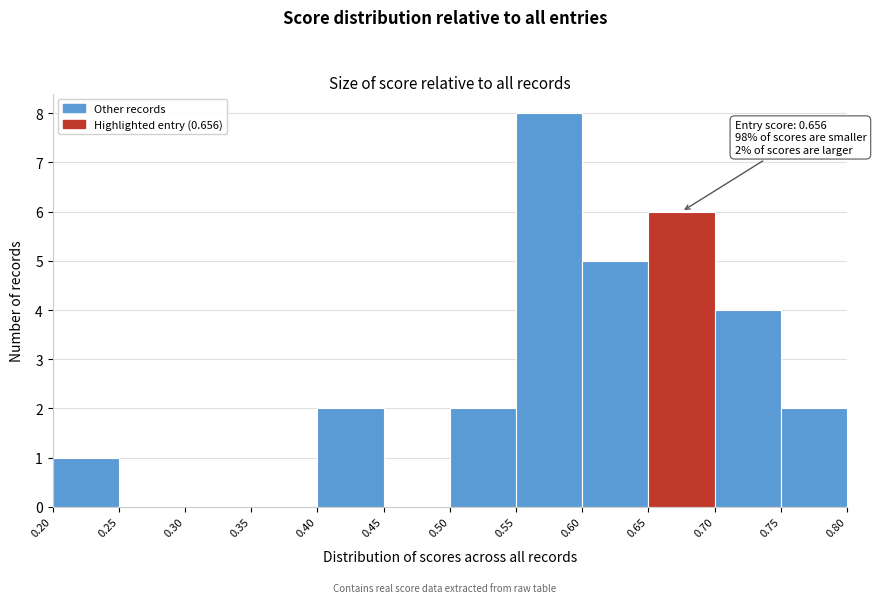

Over which range of the x-axis is the bar tallest?

0.55 to 0.60